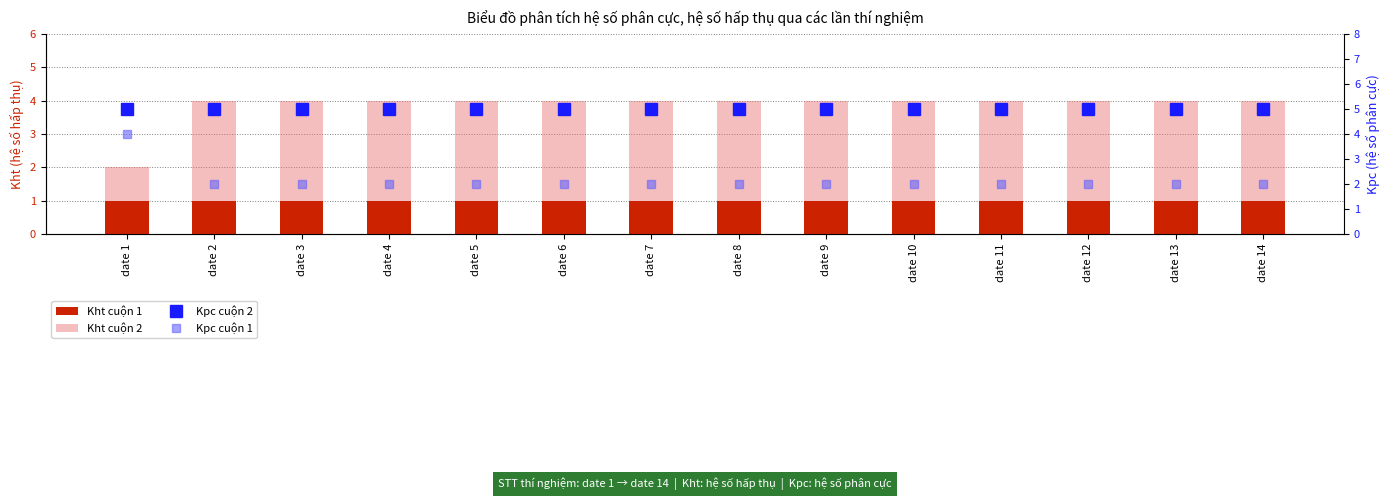

Reading left to right, extract all data points from this chart.

Kht cuộn 1: 1	1	1	1	1	1	1	1	1	1	1	1	1	1
Kht cuộn 2: 2	4	4	4	4	4	4	4	4	4	4	4	4	4
Kpc cuộn 2: 5	5	5	5	5	5	5	5	5	5	5	5	5	5
Kpc cuộn 1: 4	2	2	2	2	2	2	2	2	2	2	2	2	2